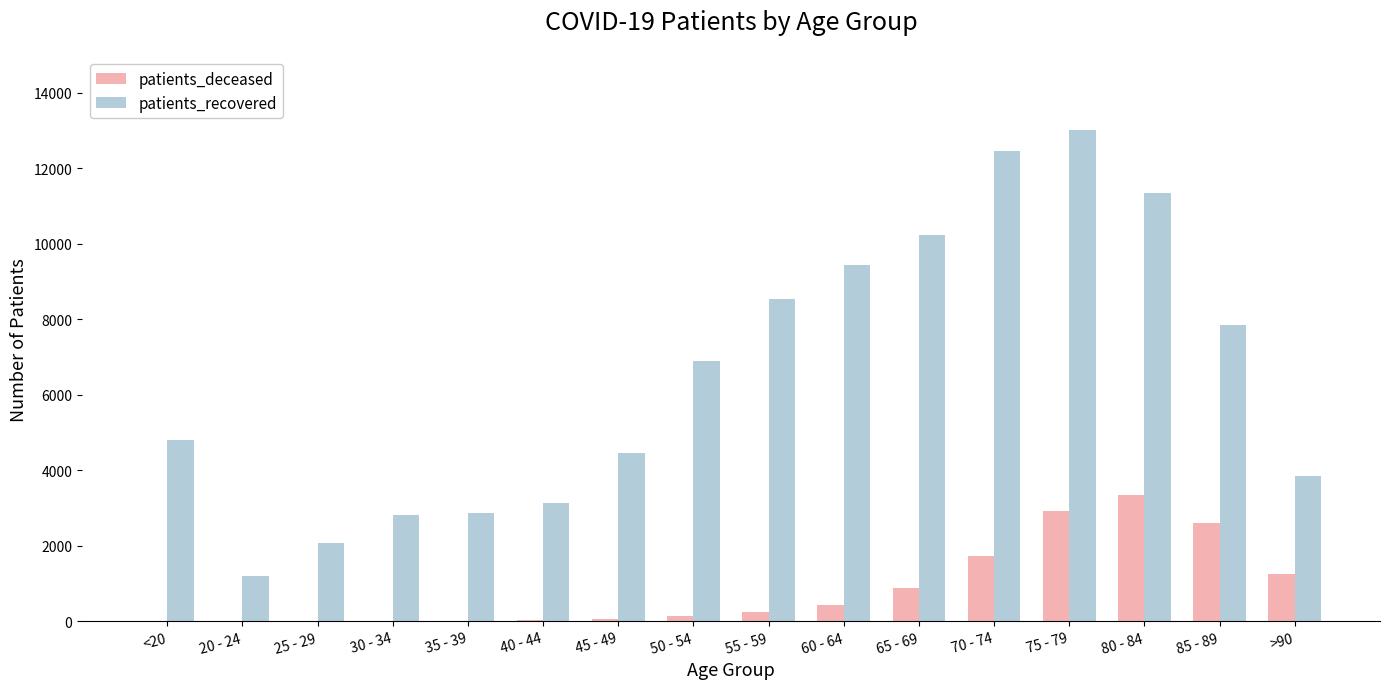

How many data points does each series have?

16